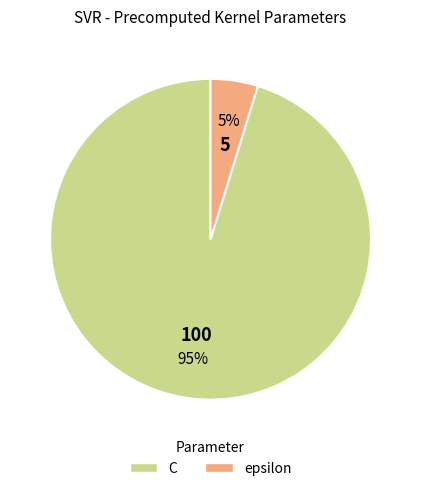

Count the number of slices in the pie.

2